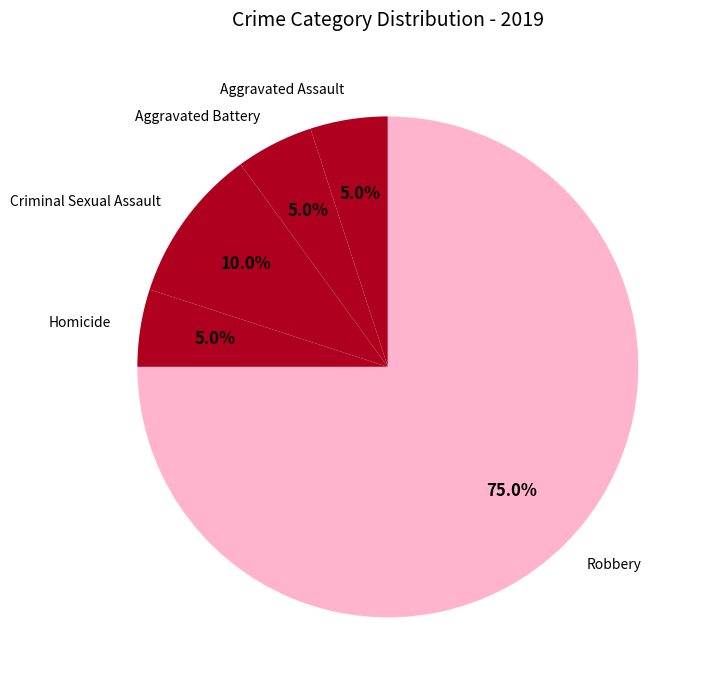

How many slices are in this pie chart?

5